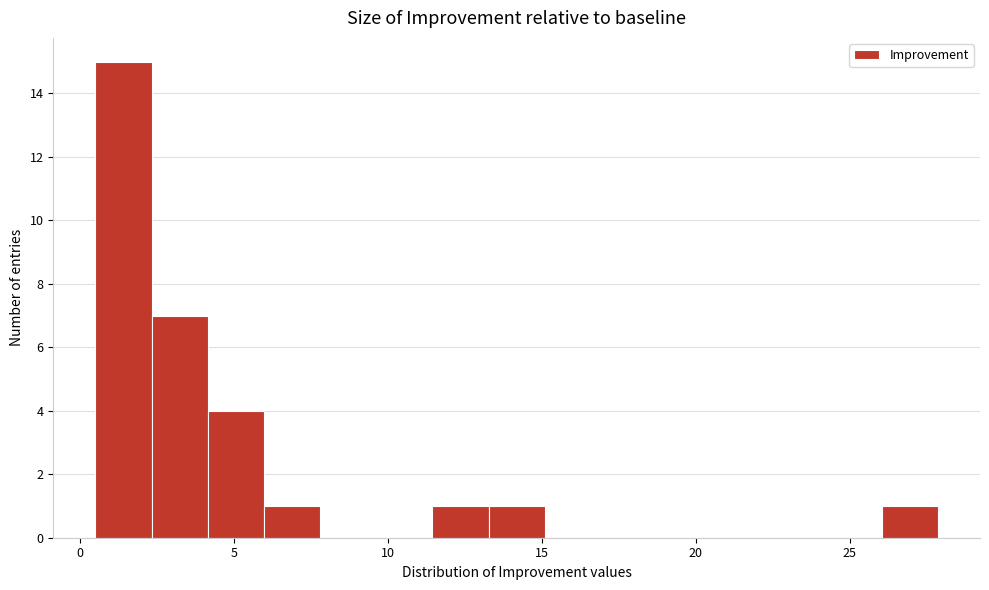

Around what value on the x-axis is the tallest bar? Give the approximate position of its centre, as read against the axis.

1.5